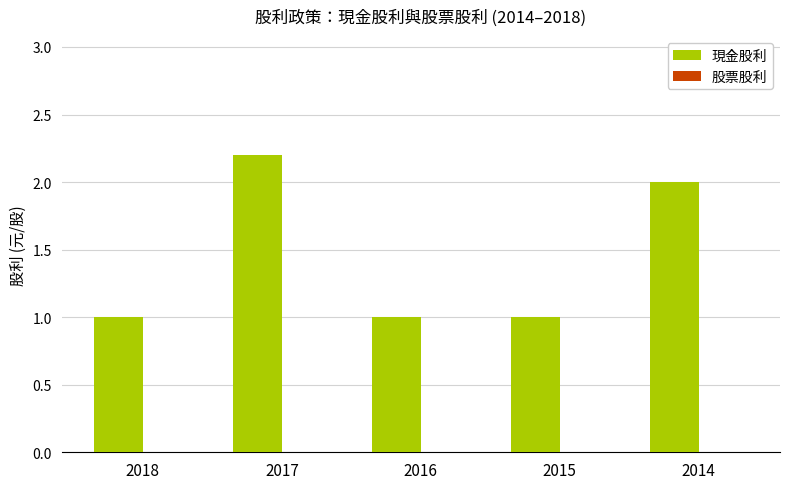

What is the difference between the maximum and minimum values?

1.2